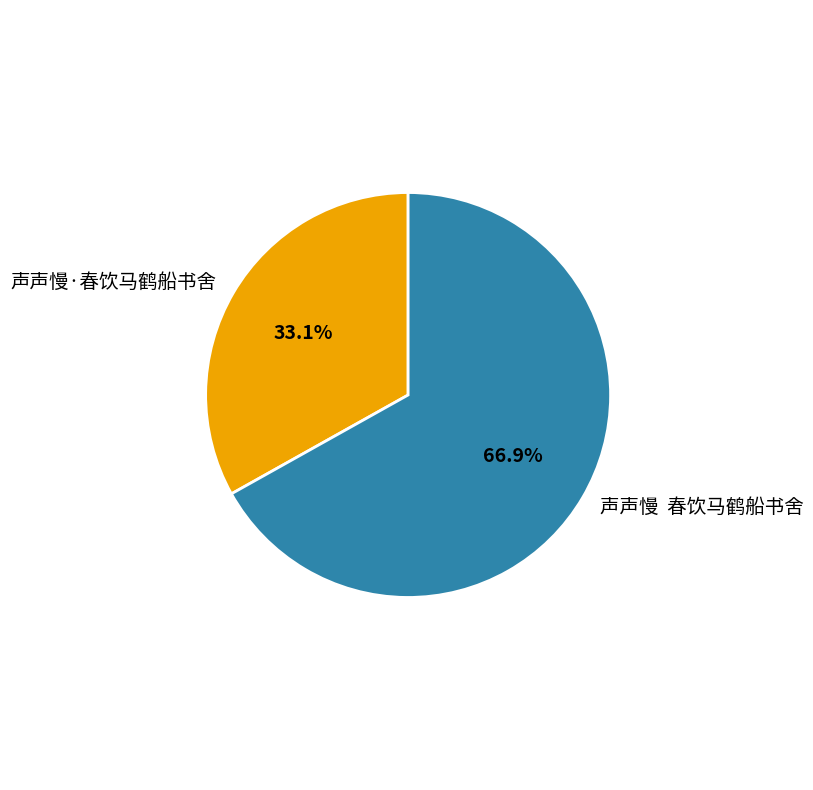

Approximately how many times larger is the value at 声声慢 春饮马鹤船书舍 compared to 声声慢·春饮马鹤船书舍?

2.0